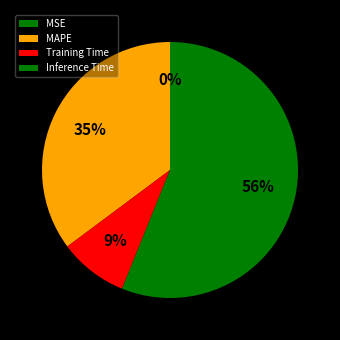

Which slice is the largest?

Inference Time